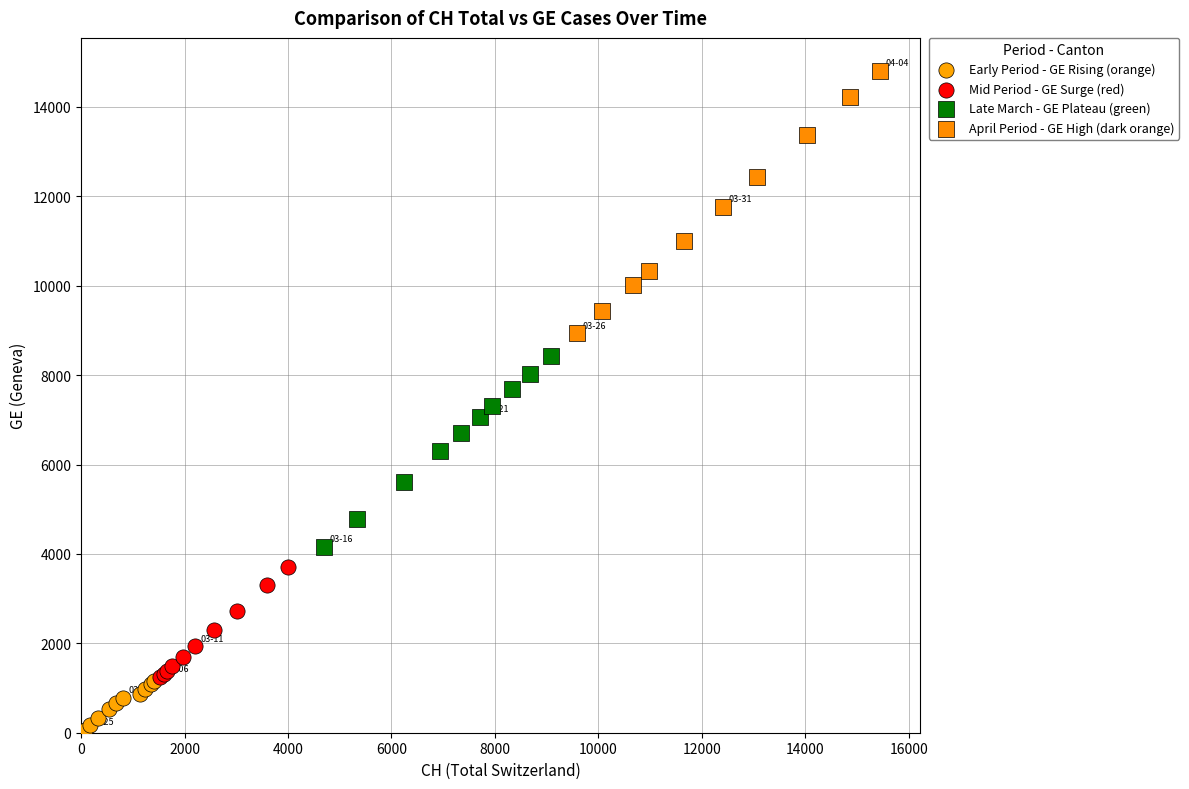

Which series contains the highest Y value?

April Period - GE High (dark orange)